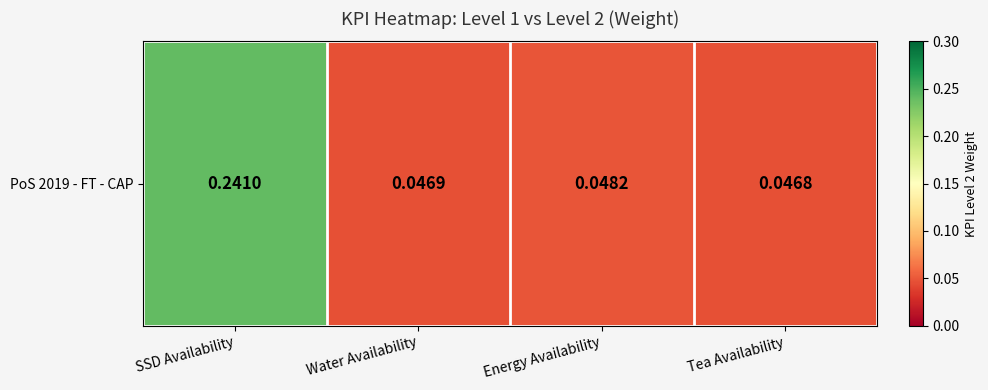

List the labels in order of value, largest first.

SSD Availability, Energy Availability, Water Availability, Tea Availability